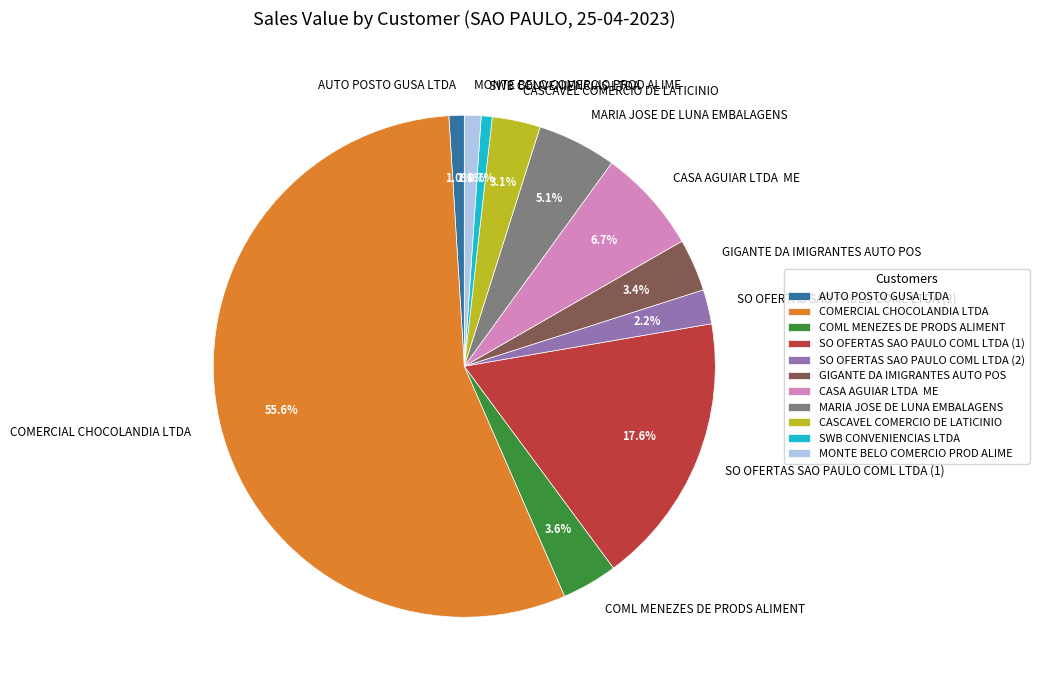

Which has a higher value, SO OFERTAS SAO PAULO COML LTDA (1) or SWB CONVENIENCIAS LTDA?

SO OFERTAS SAO PAULO COML LTDA (1)